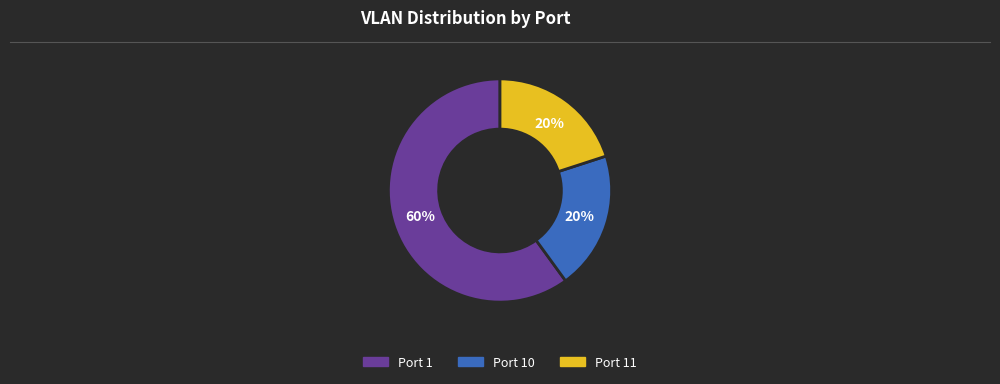

To the nearest percent, what is the difference between the largest and smallest slice percentages?

40%